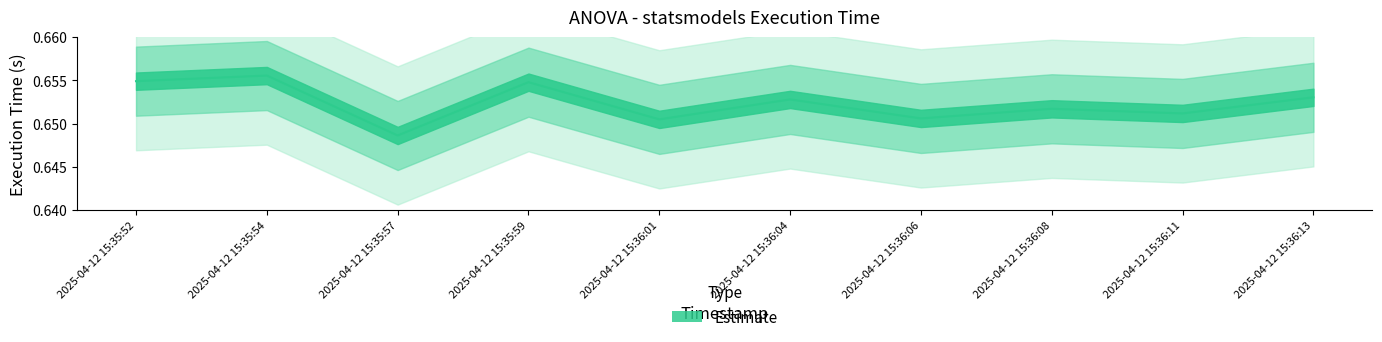

What is the approximate value at 2025-04-12 15:36:06?

0.7